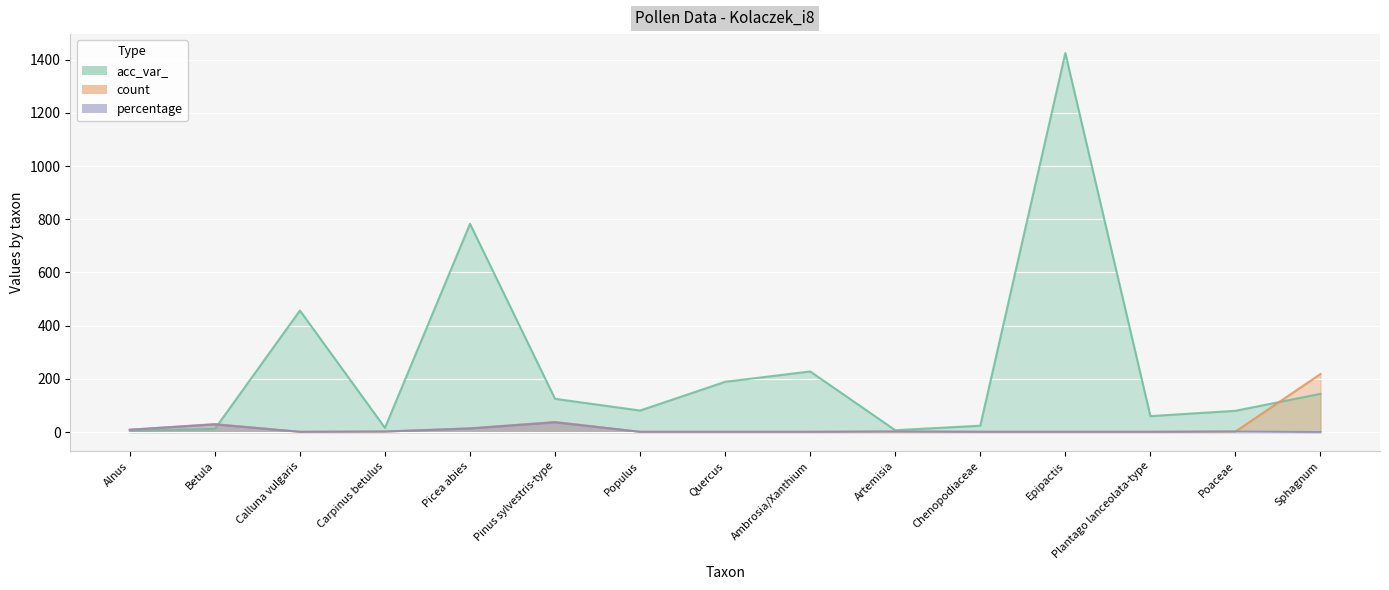

At which category does the chart reach its peak across all series?

Epipactis